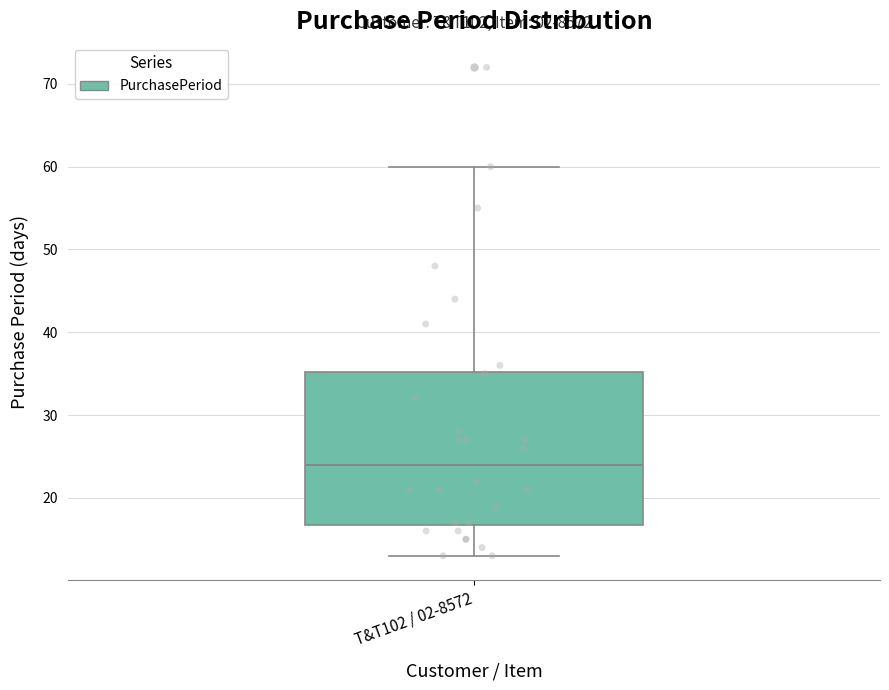

Transcribe this box plot: give where the median line is, the range the box spans, and where the two whiskers end, as read against the y-axis. The values are not printed on the chart, so give them approximately, as read against the axis.

median 24, box 17 to 35, whiskers 13 to 60